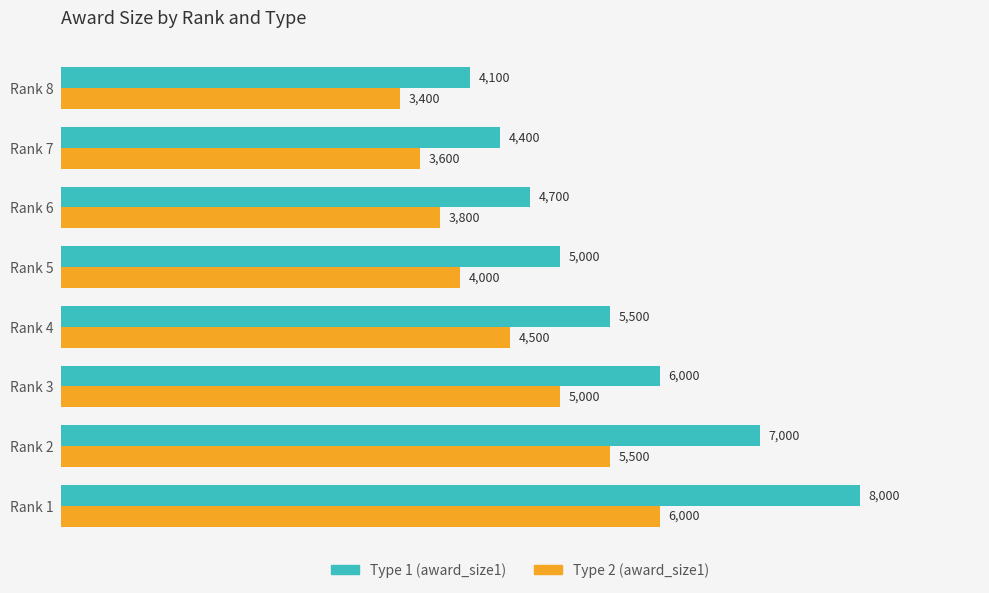

At which category is the sum across all series the highest?

Rank 1